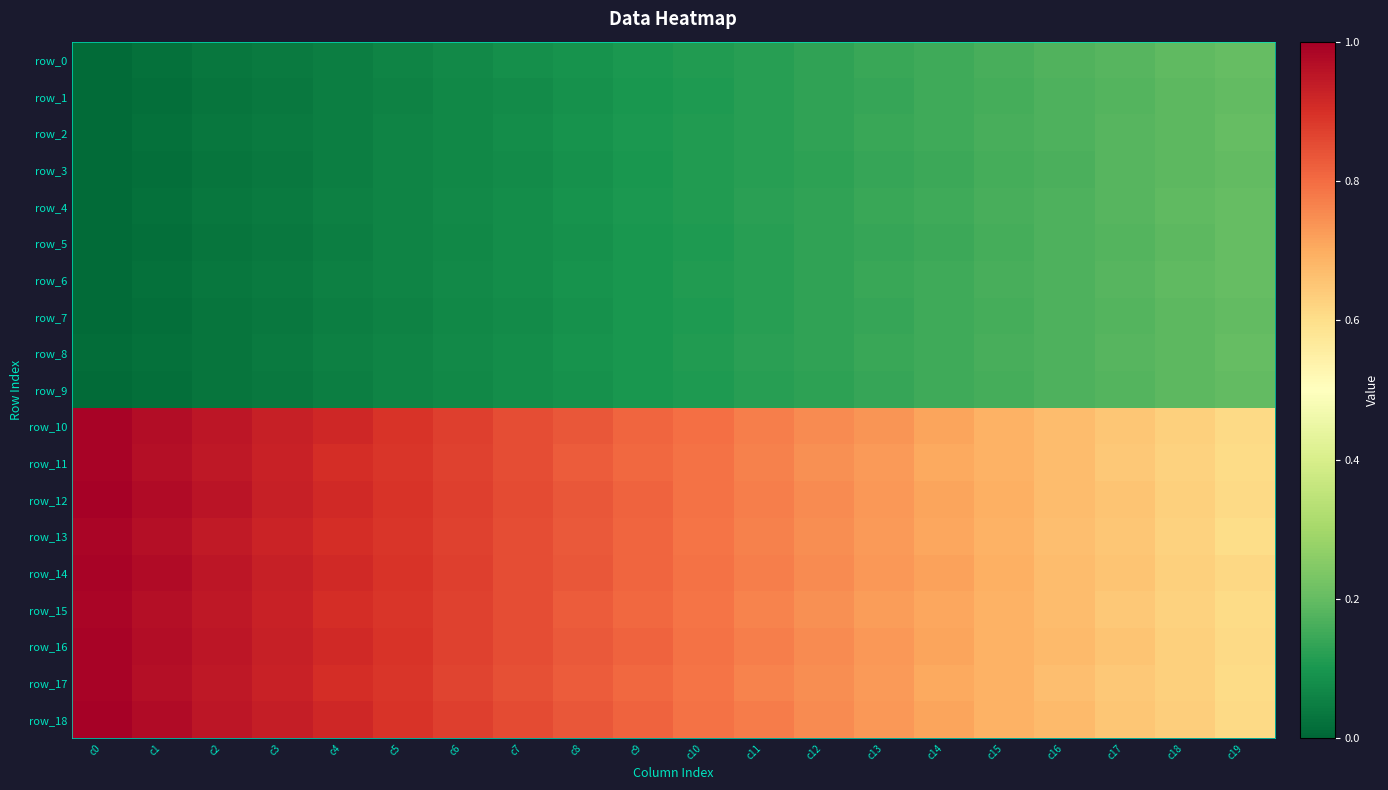

What is the maximum value for row_6?

0.2